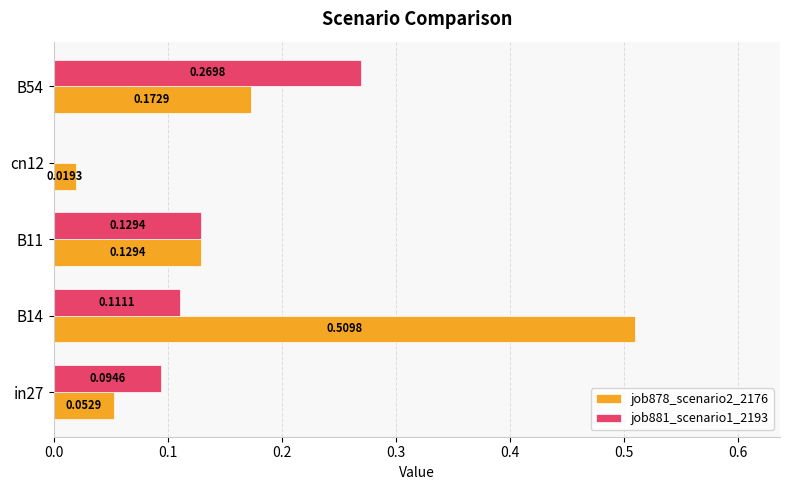

At which category is the sum across all series the highest?

B14